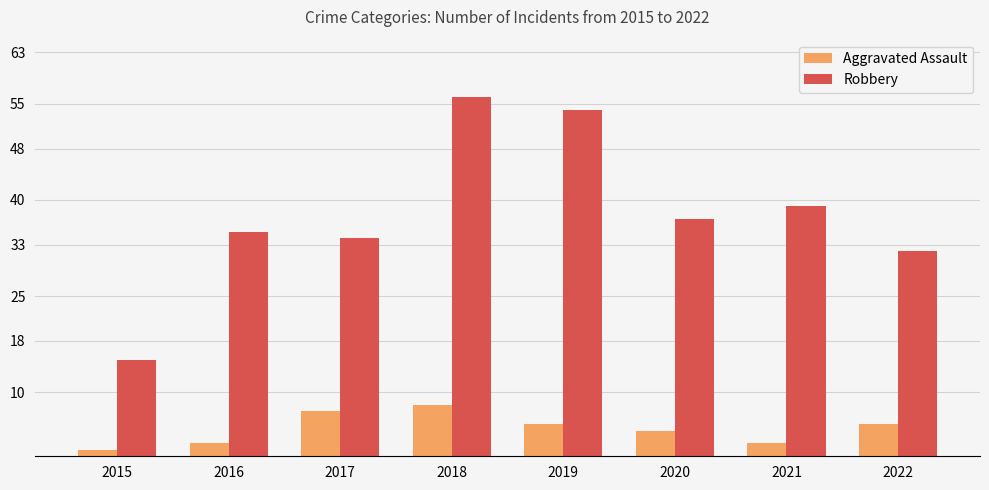

How many series are shown in this chart?

2